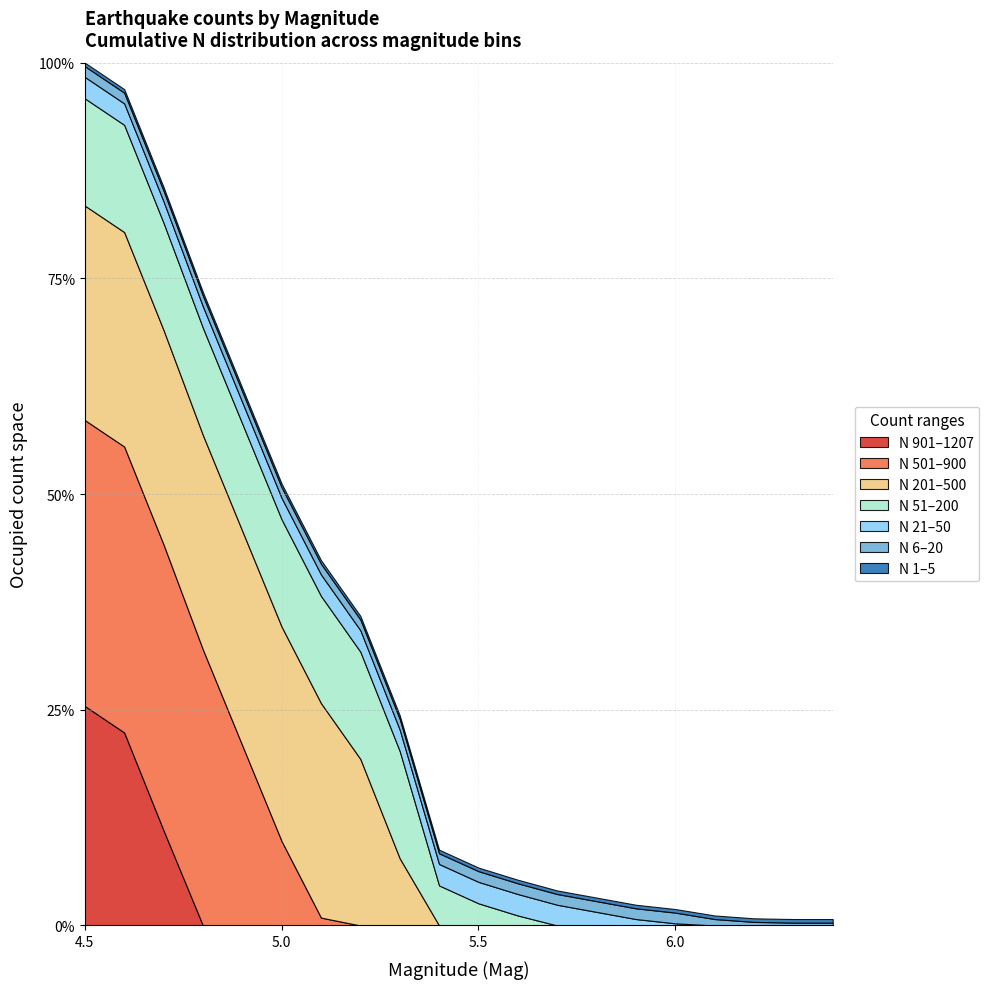

What is the minimum value shown in the chart?

9